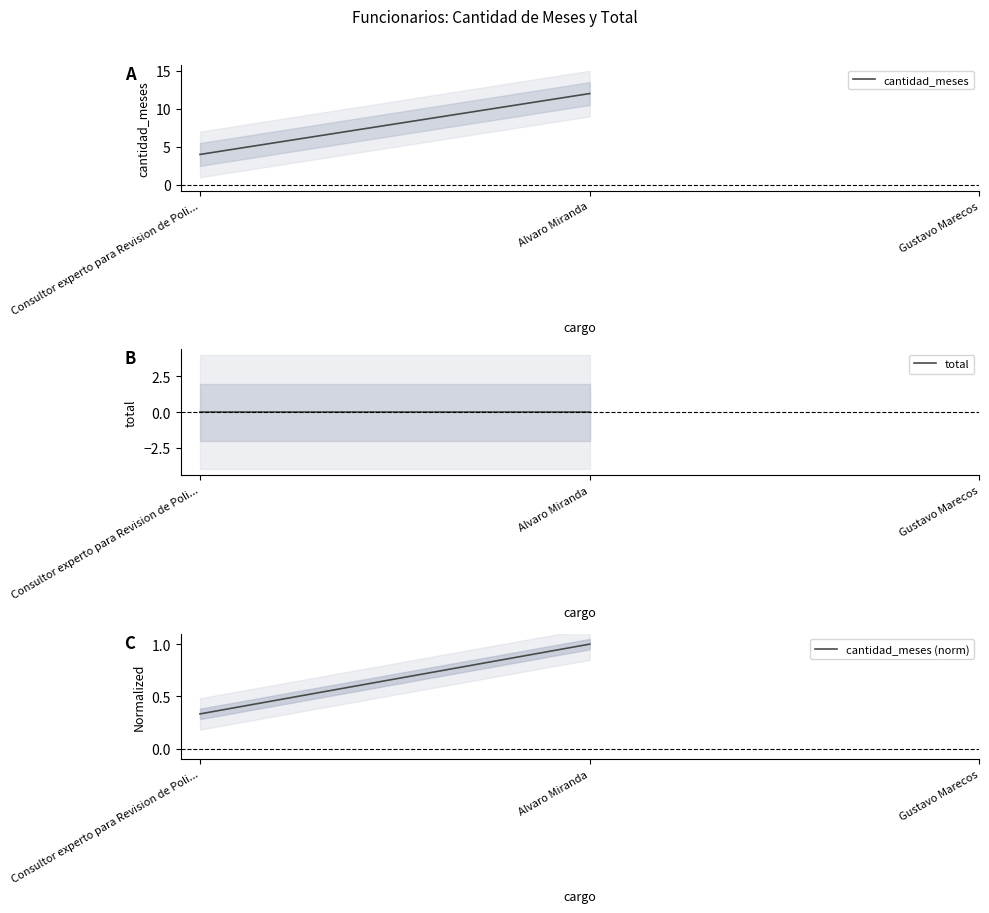

Where is cantidad_meses (norm) nearest to the value 0?

Consultor experto para Revision de Poli...